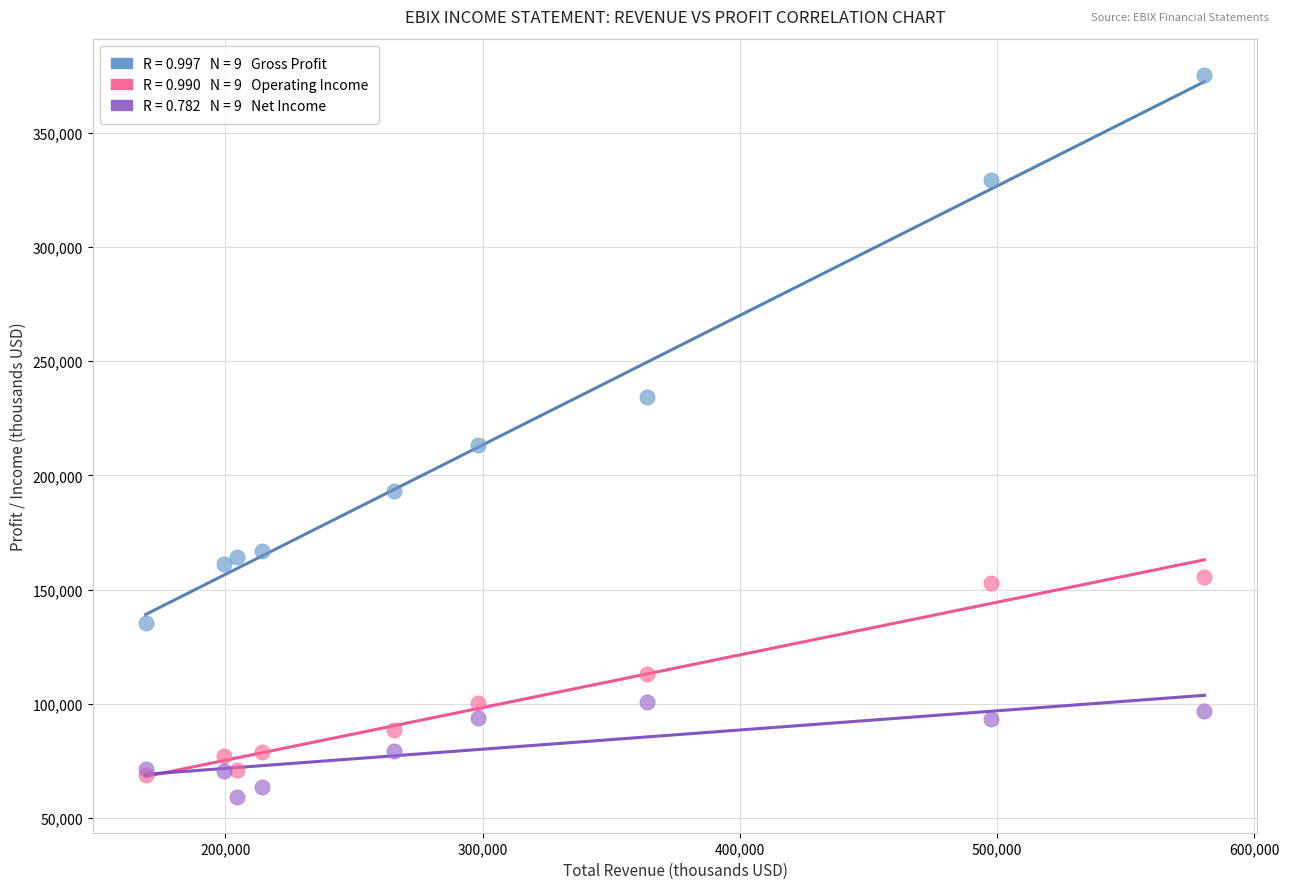

Across all series, what Y value is closest to 217400?

213200